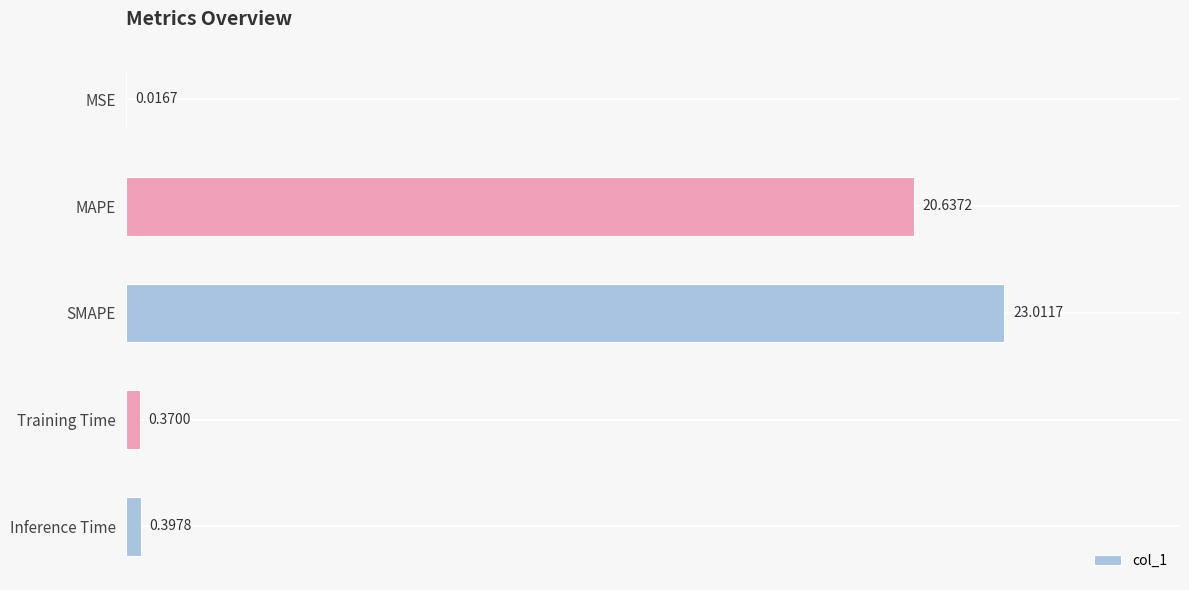

What is the sum of all values?

44.4